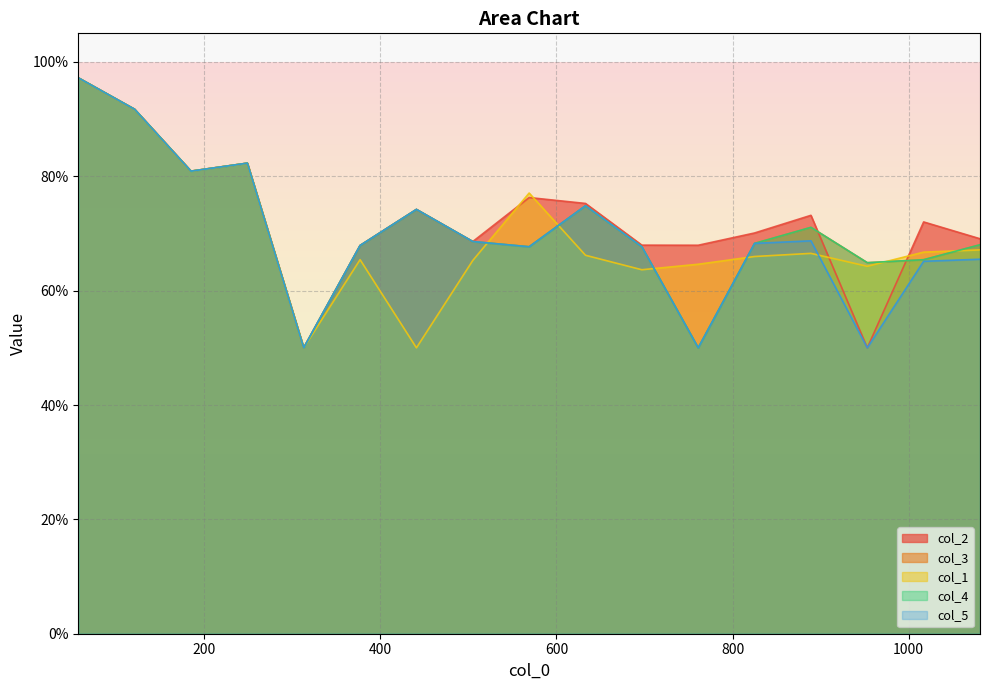

What is the maximum value for col_5?

1.0